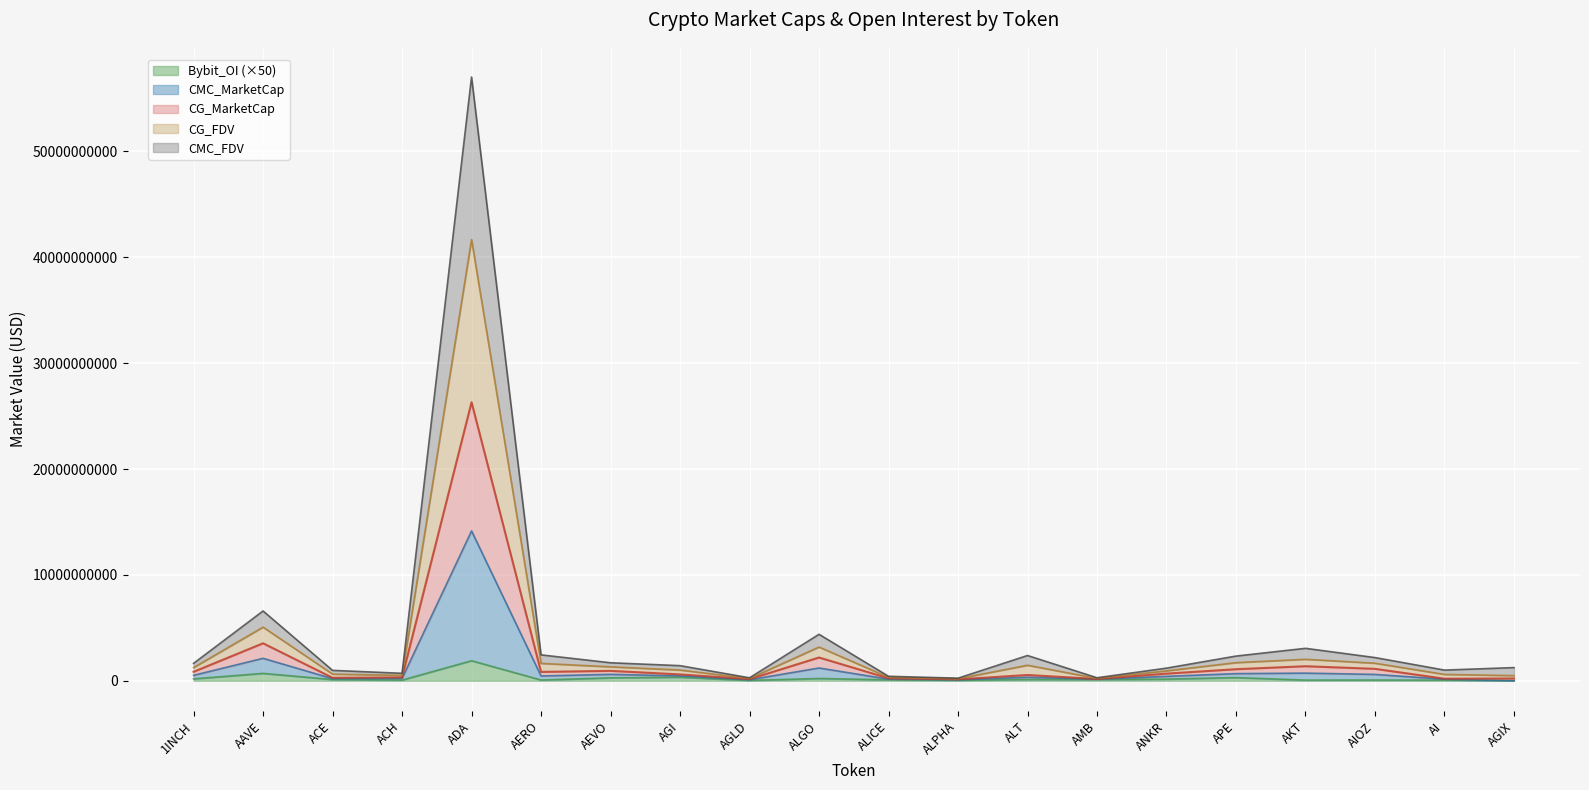

At which category does the chart reach its peak across all series?

ADA